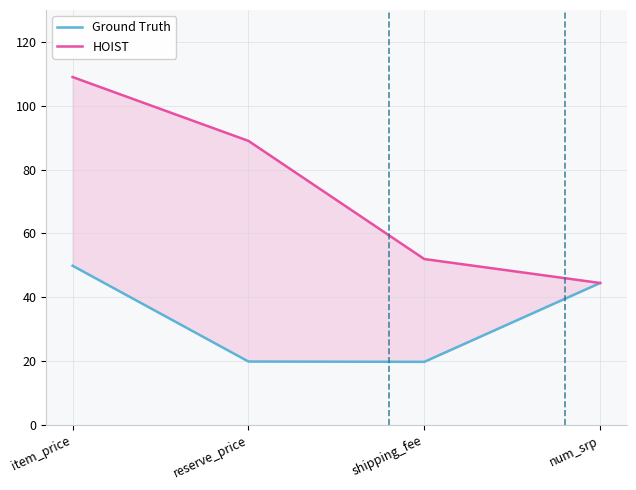

True or false: Ground Truth has a value of 32.5 at shipping_fee.

False